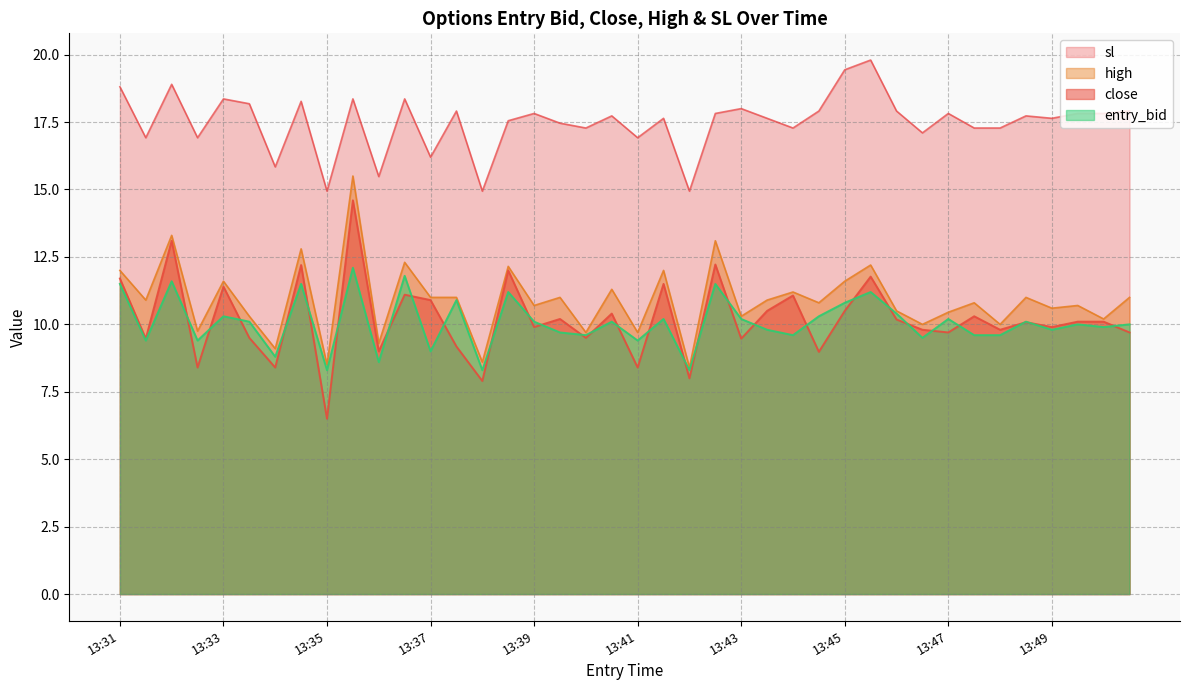

Where does the sl series first go above 17?

13:31